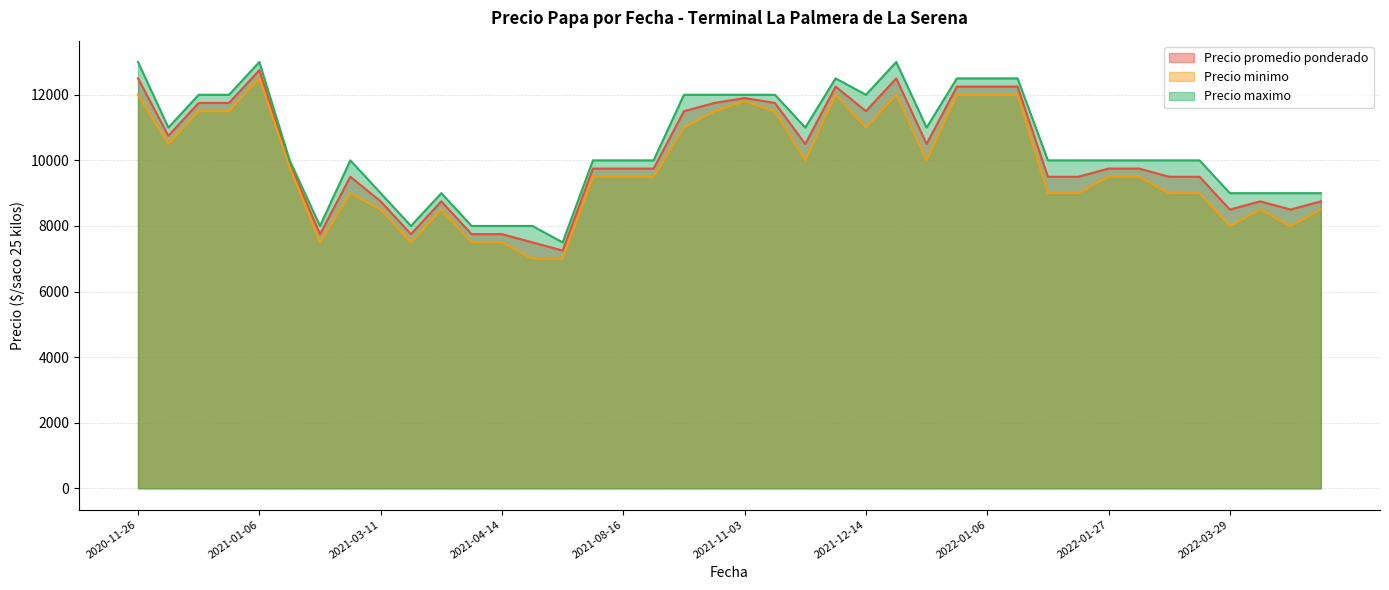

At how many categories does at least one series exceed 10309?

17